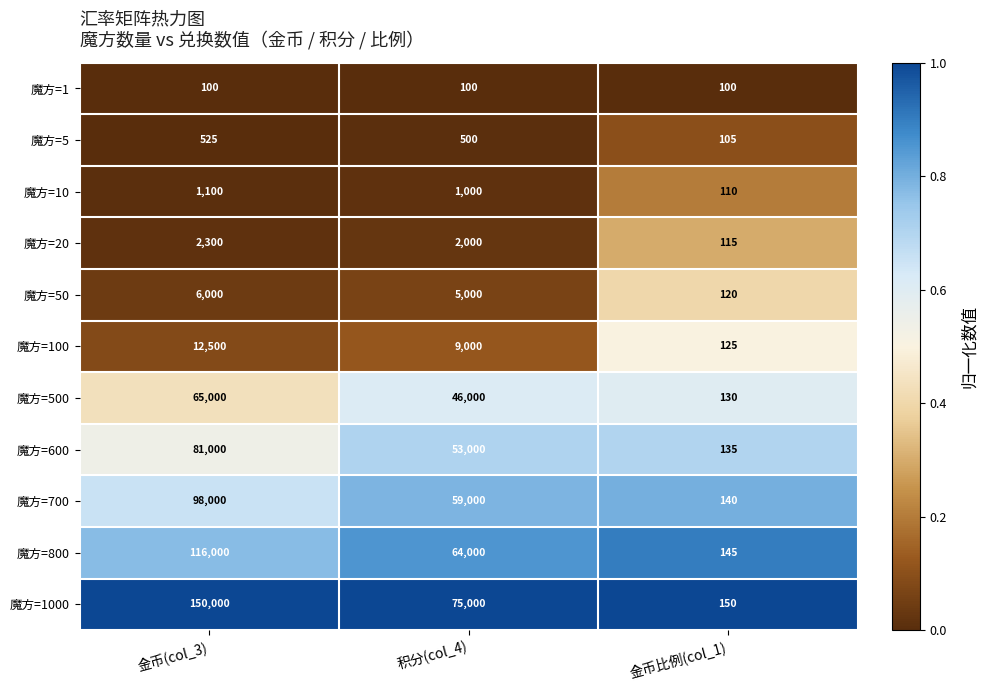

Which series has the largest total across all categories?

魔方=1000